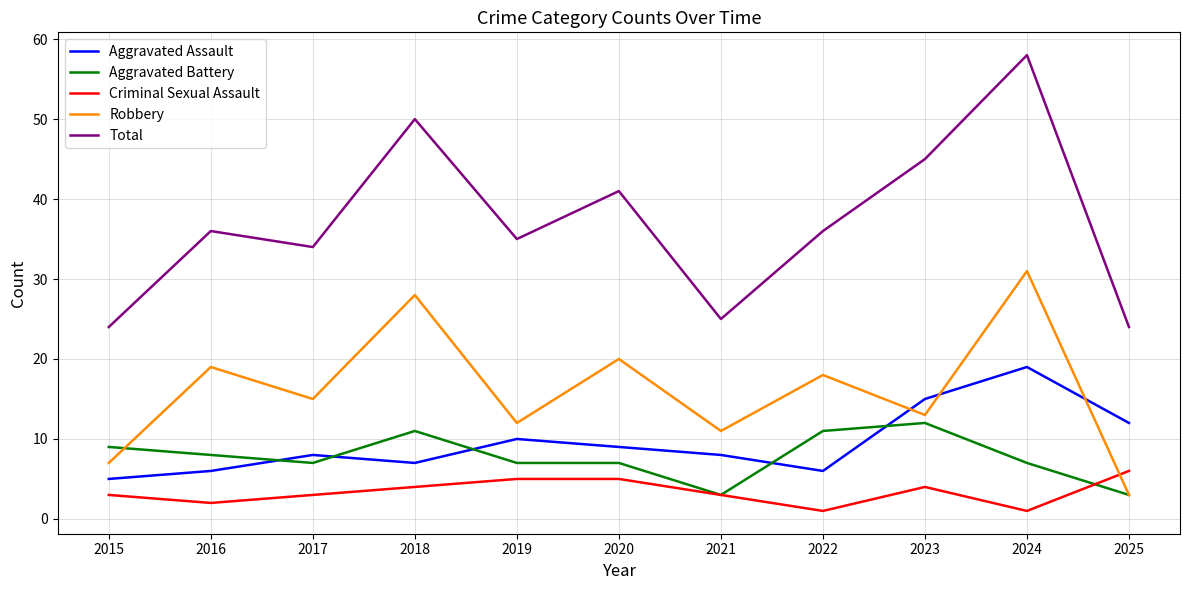

What is the maximum value shown in the chart?

58